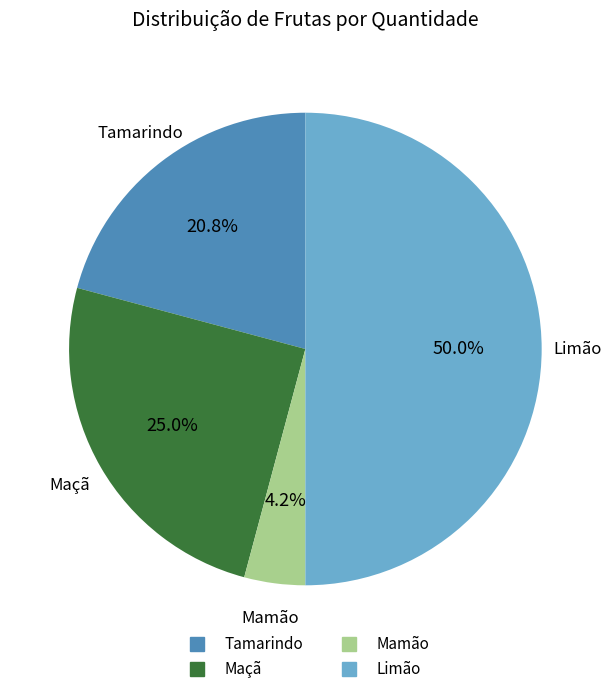

Which category has the biggest portion of the pie?

Limão